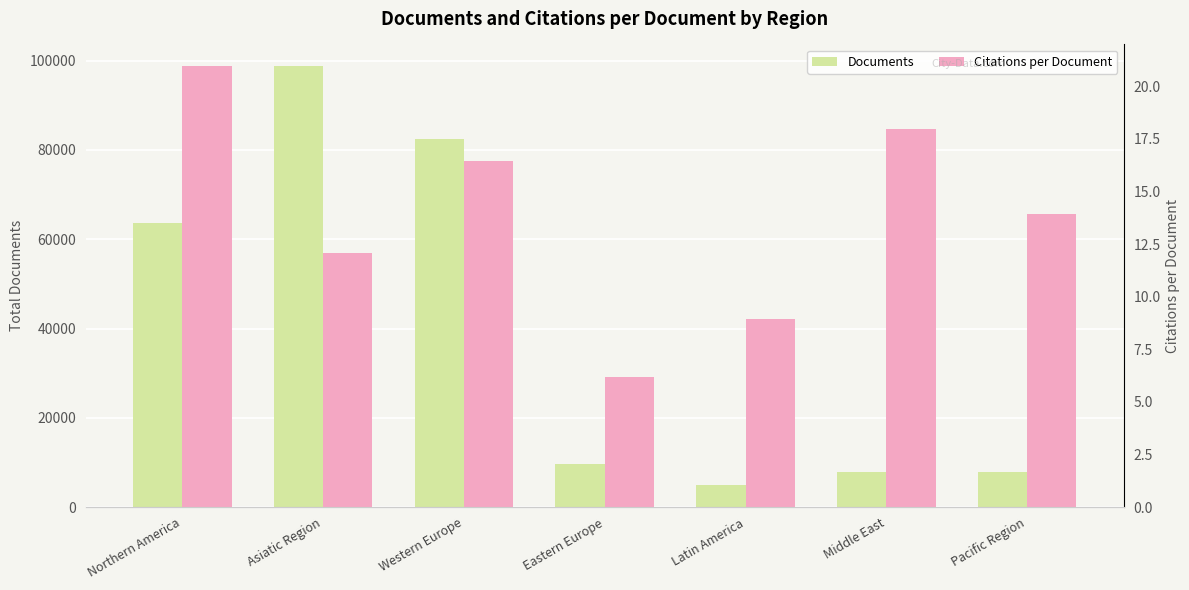

What is the label of the 2nd bar from the left?

Asiatic Region